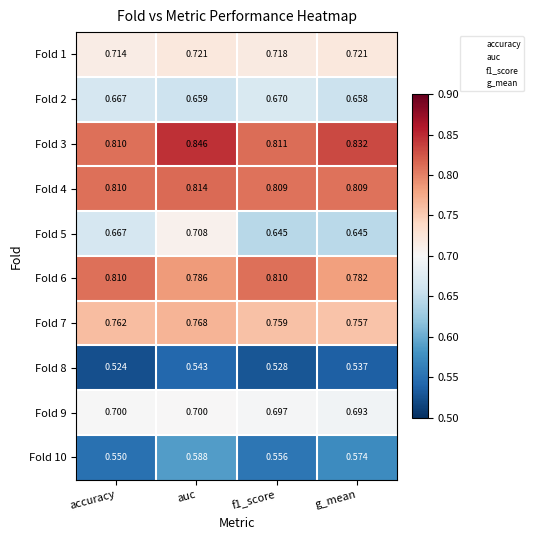

Which category has the lowest value in the Fold 7 series?

g_mean